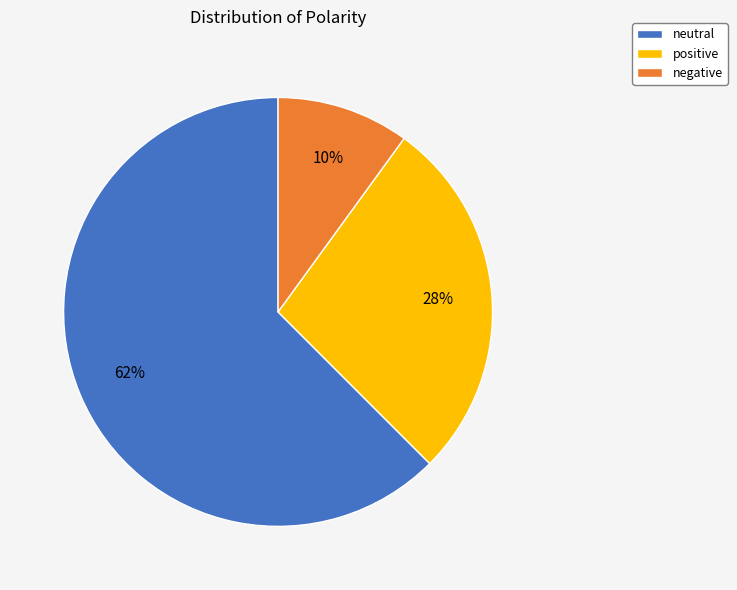

Rank the categories by value from lowest to highest.

negative, positive, neutral